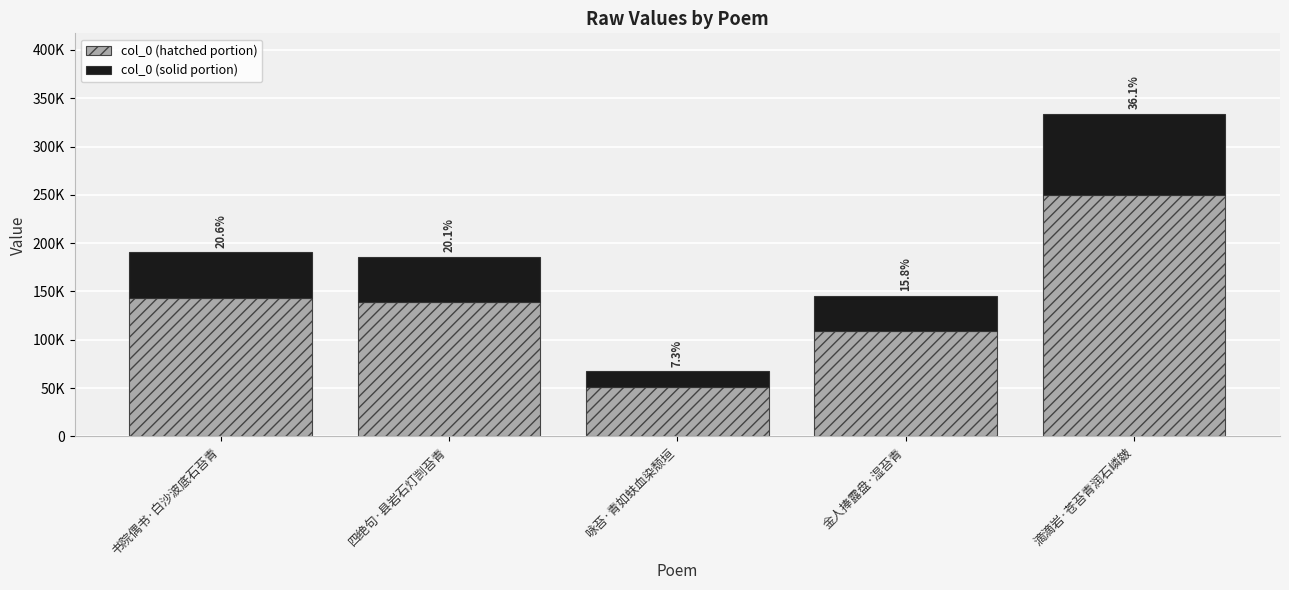

What are all the series names shown in the legend?

col_0 (hatched portion), col_0 (solid portion)